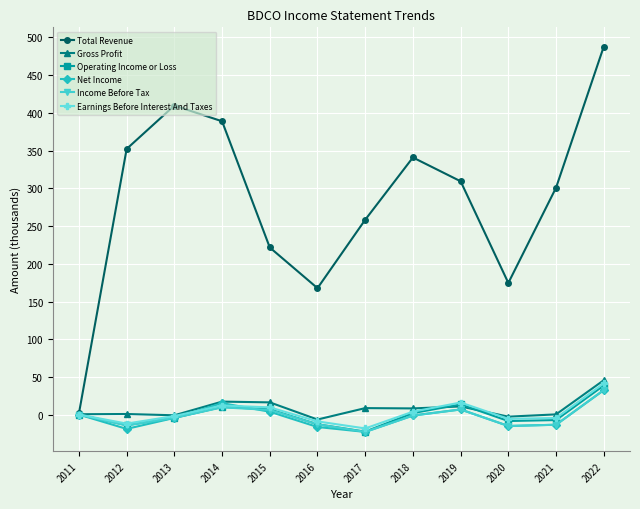

What is the difference between the second highest and minimum values in the Income Before Tax series?

32.5